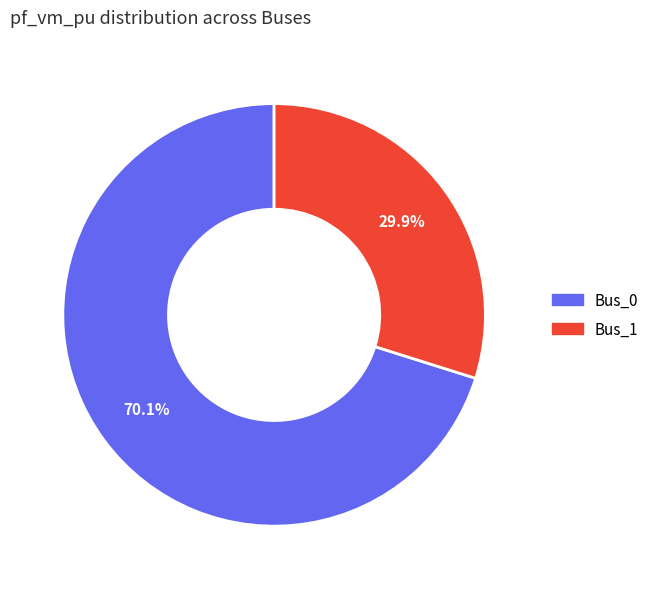

Count the number of slices in the pie.

2